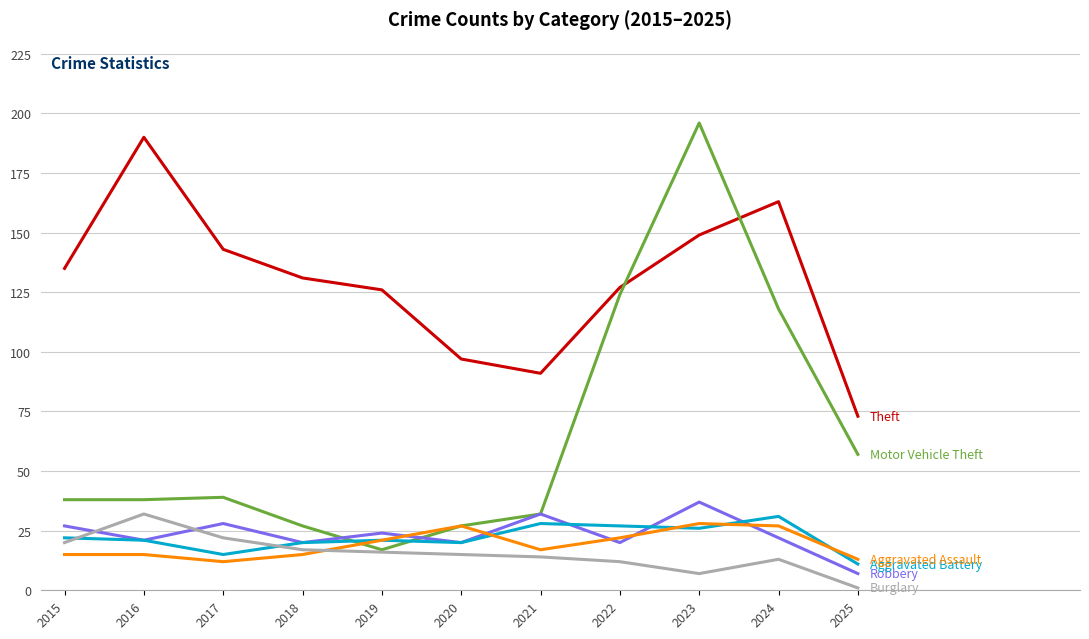

What is the spread (max minus min) of values at 2016?

175